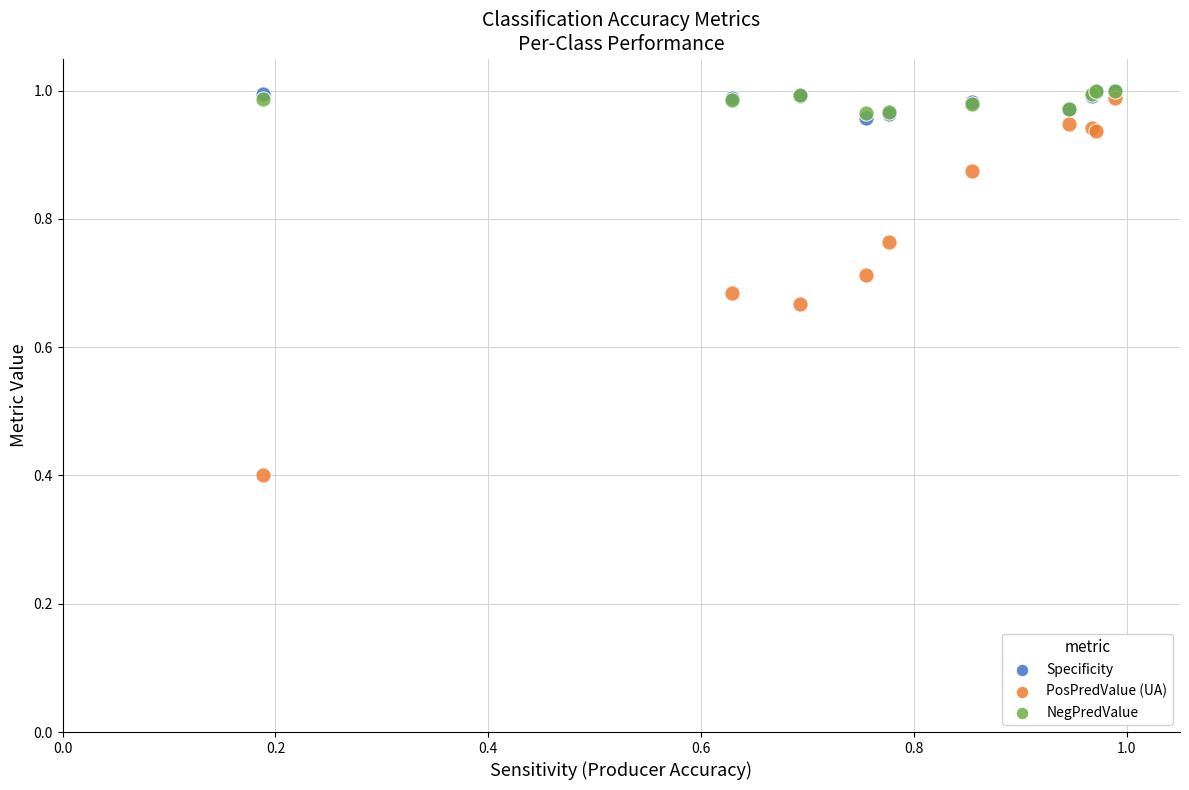

Which series has the largest Y range (max minus min)?

PosPredValue (UA)